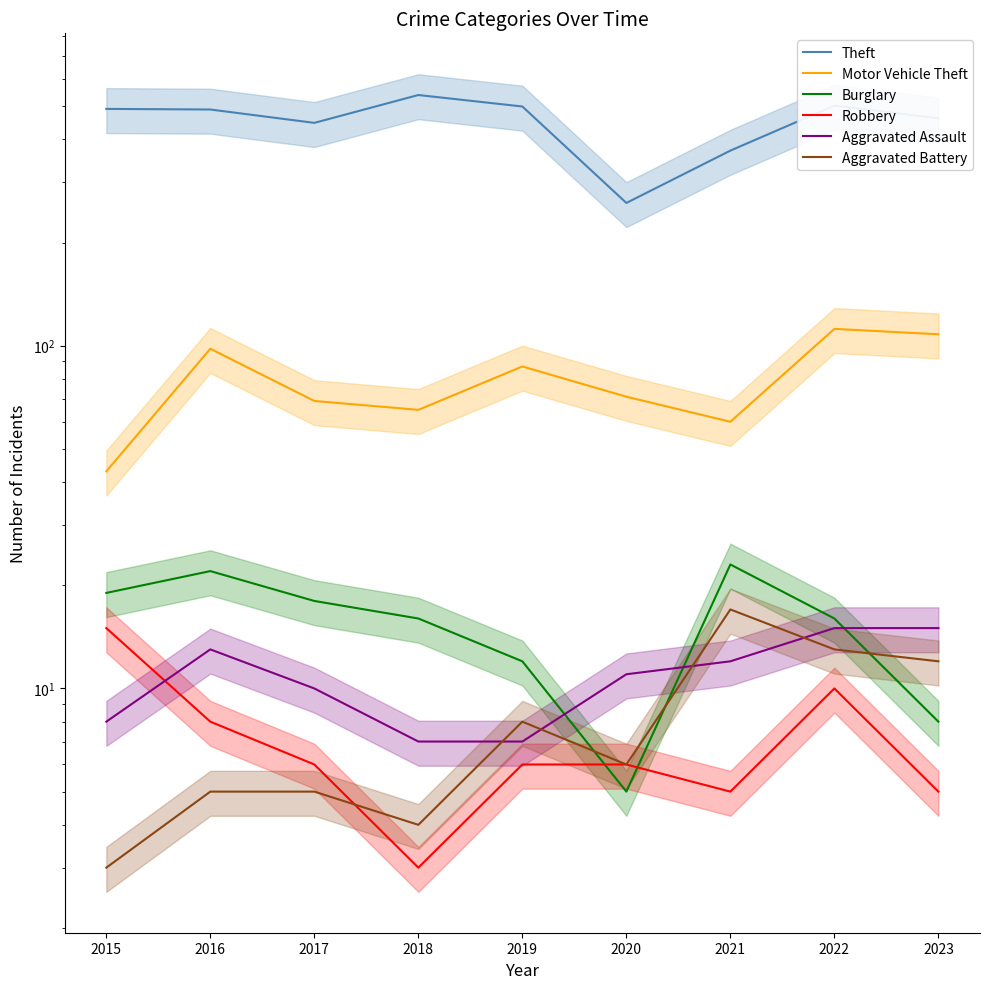

Where does the Burglary series first go above 16?

2015